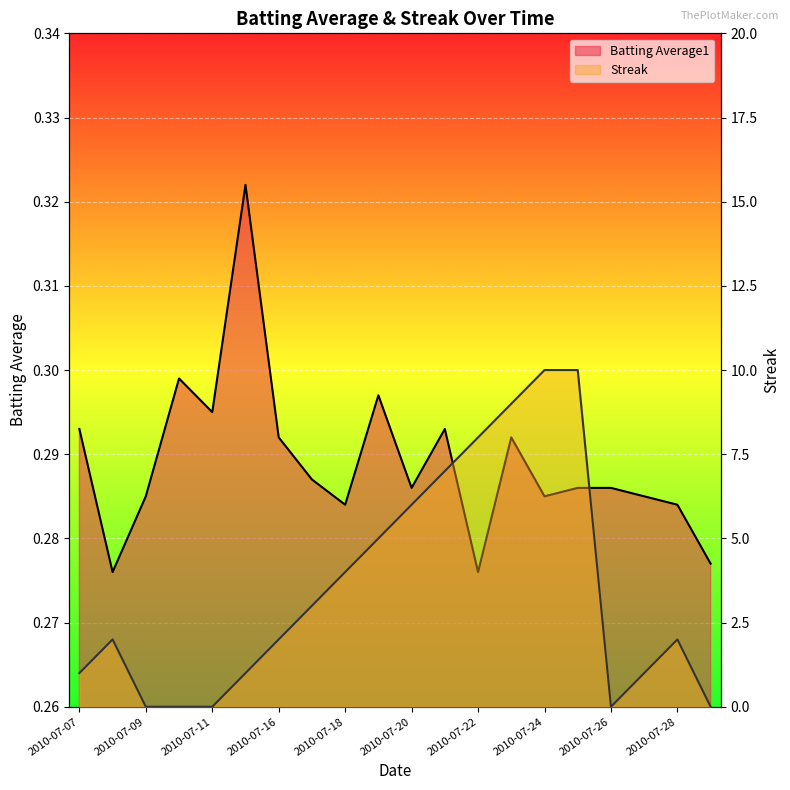

True or false: Streak has a value of 4.2 at 2010-07-29.

False